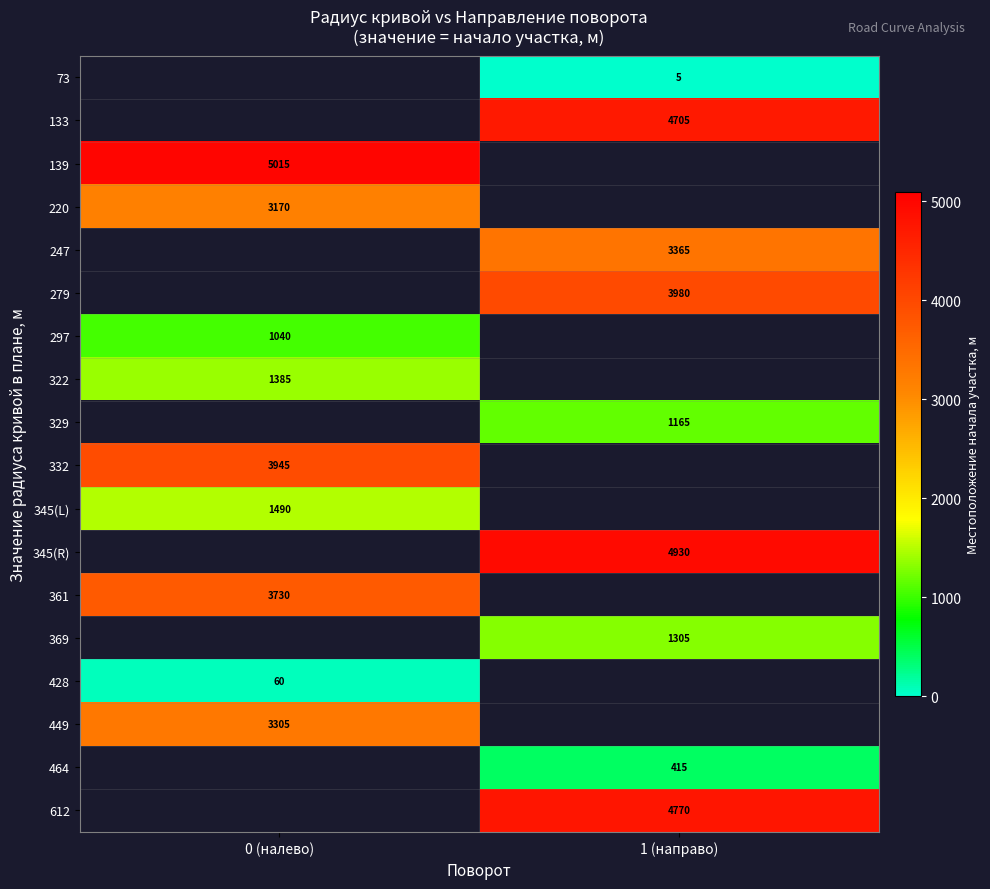

The 369 series shows 1305 at 1 (направо). True or false?

True